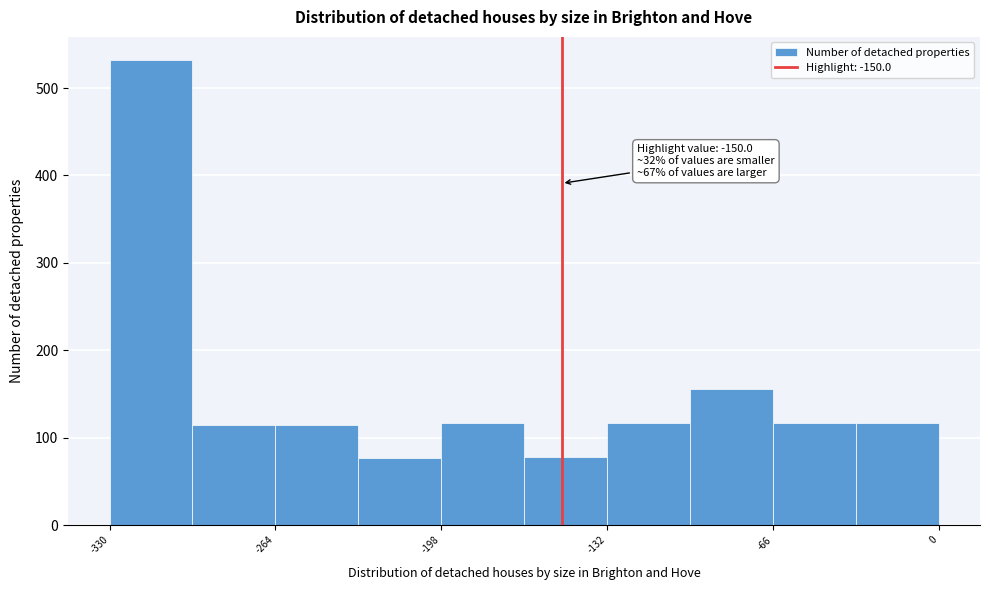

Around what value on the x-axis is the tallest bar? Give the approximate position of its centre, as read against the axis.

-310